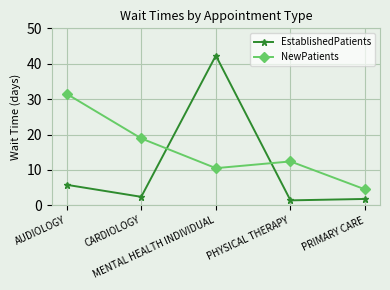

The value of NewPatients at PHYSICAL THERAPY is 12.4. True or false?

True